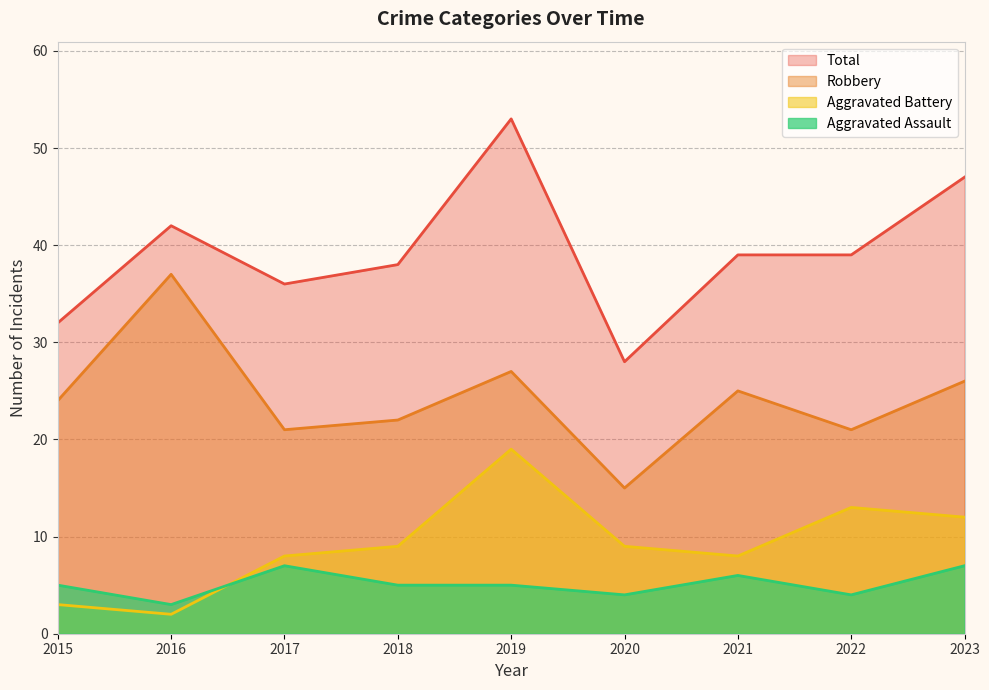

Reading left to right, what are all the values shown in this chart?

Aggravated Assault: 2015=5	2016=3	2017=7	2018=5	2019=5	2020=4	2021=6	2022=4	2023=7
Aggravated Battery: 2015=3	2016=2	2017=8	2018=9	2019=19	2020=9	2021=8	2022=13	2023=12
Robbery: 2015=24	2016=37	2017=21	2018=22	2019=27	2020=15	2021=25	2022=21	2023=26
Total: 2015=32	2016=42	2017=36	2018=38	2019=53	2020=28	2021=39	2022=39	2023=47